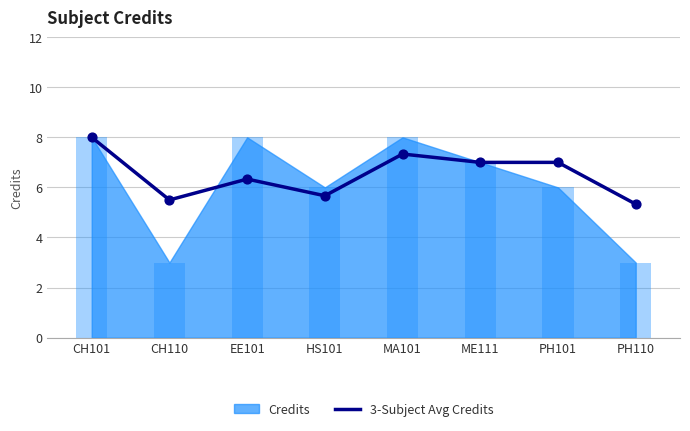

Which has a higher value, MA101 or PH110?

MA101